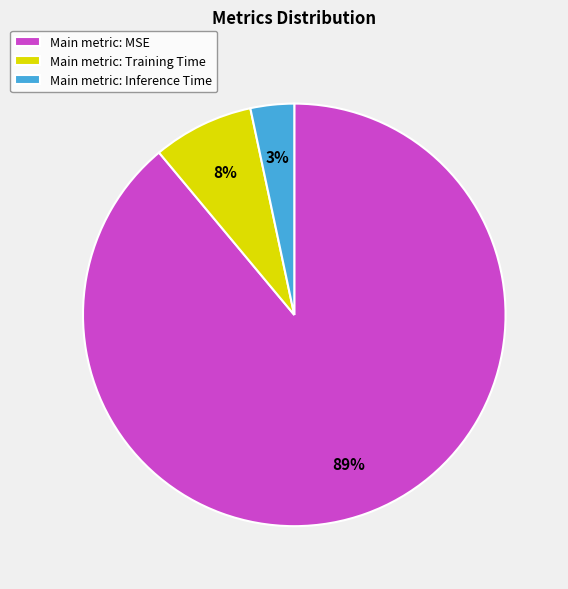

Is there a majority slice in this chart?

Yes